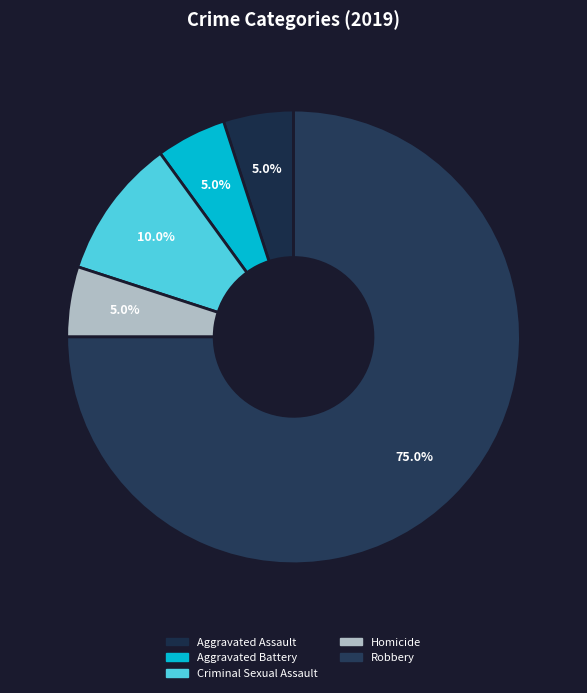

True or false: Robbery accounts for 75% of the total.

True